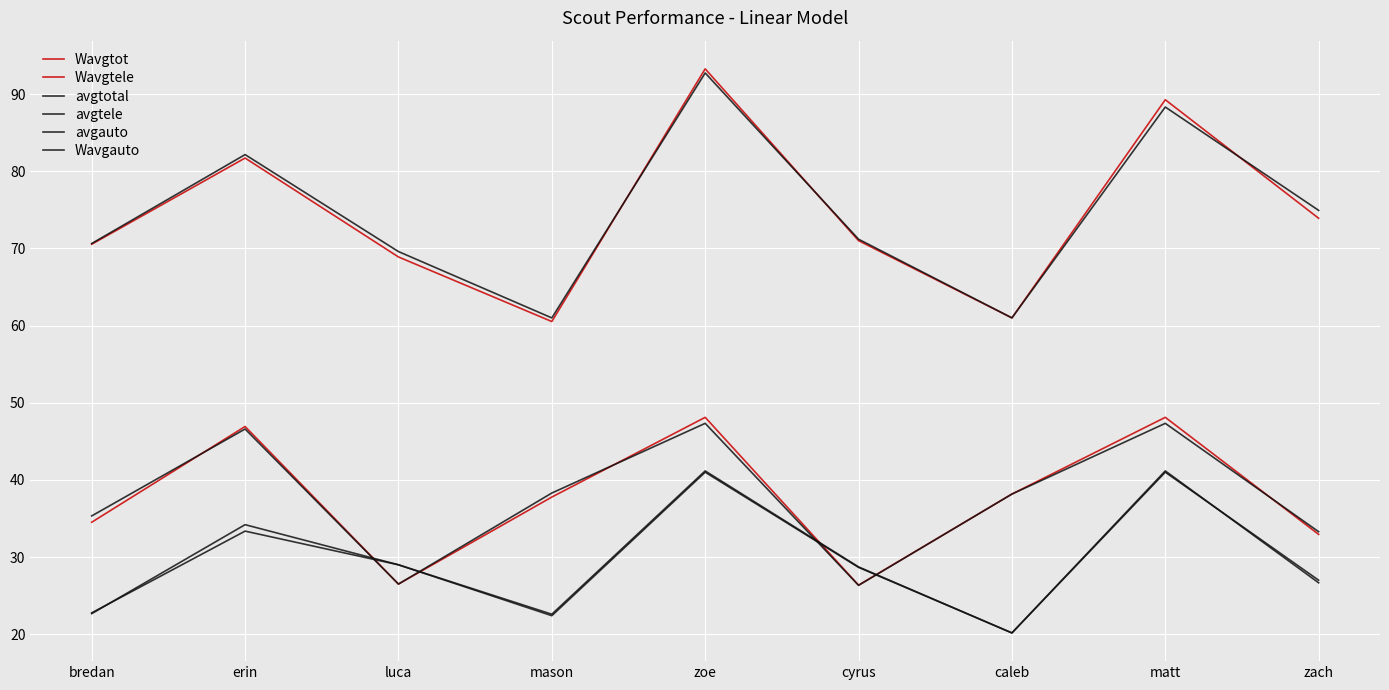

Is this an area chart (filled region under the line)?

No